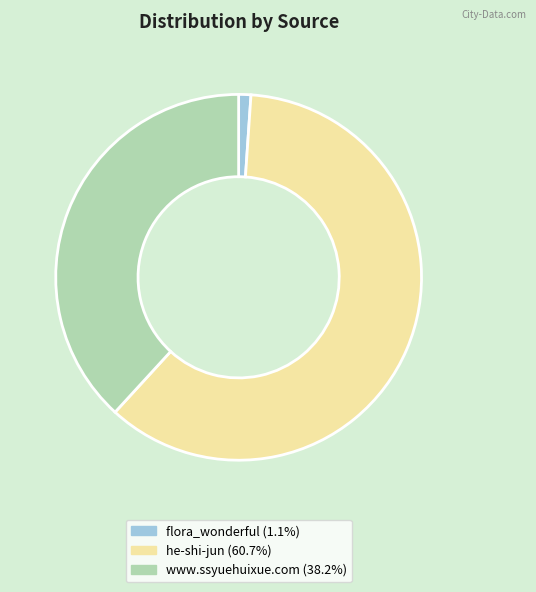

What is the majority slice?

he-shi-jun